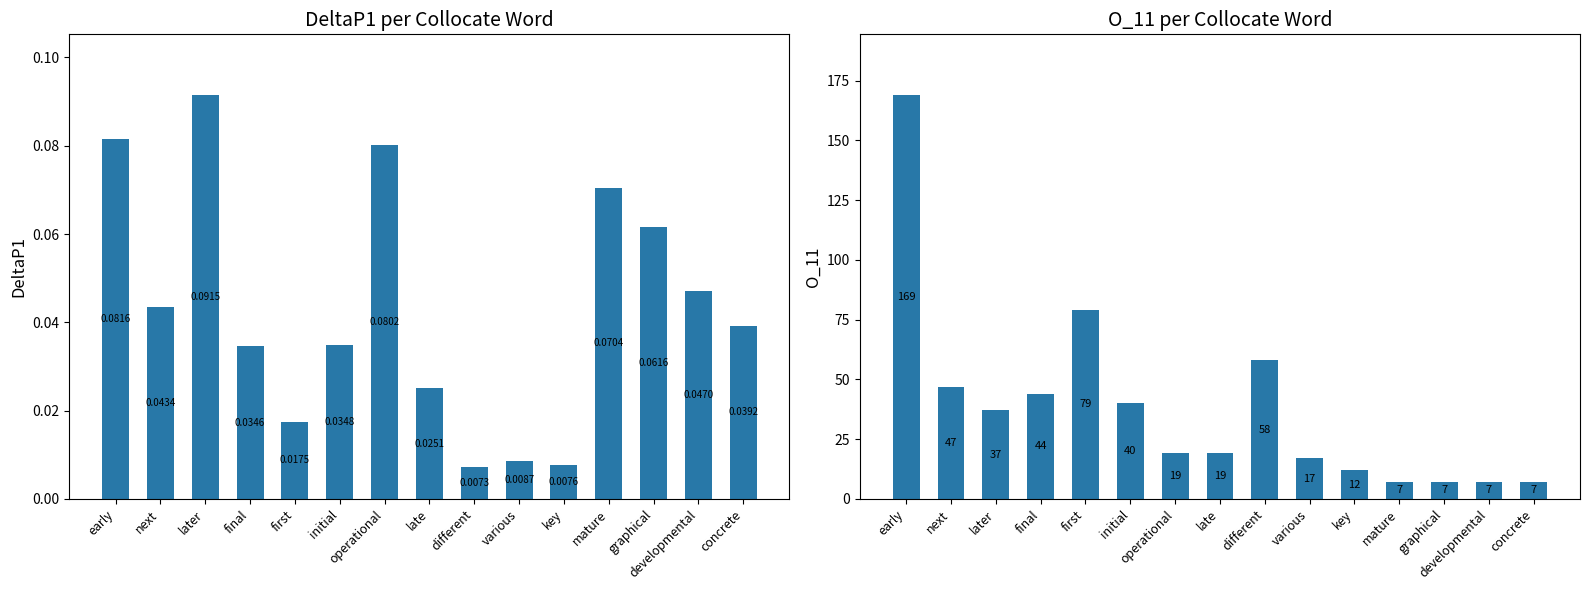

Reading right to left, transcribe all the data shown in this chart.

DeltaP1: 0.0	0.0	0.1	0.1	0.0	0.0	0.0	0.0	0.1	0.0	0.0	0.0	0.1	0.0	0.1
O_11: 7.0	7.0	7.0	7.0	12.0	17.0	58.0	19.0	19.0	40.0	79.0	44.0	37.0	47.0	169.0